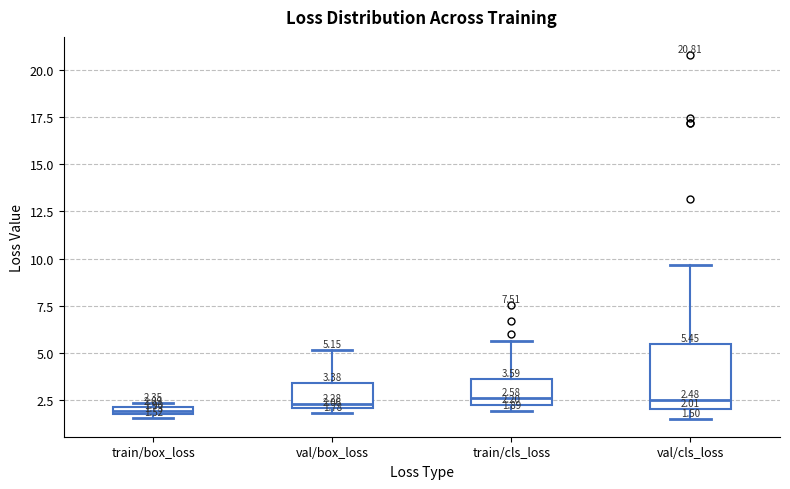

Comparing the boxes themselves (not the whiskers), which one is the tallest?

val/cls_loss